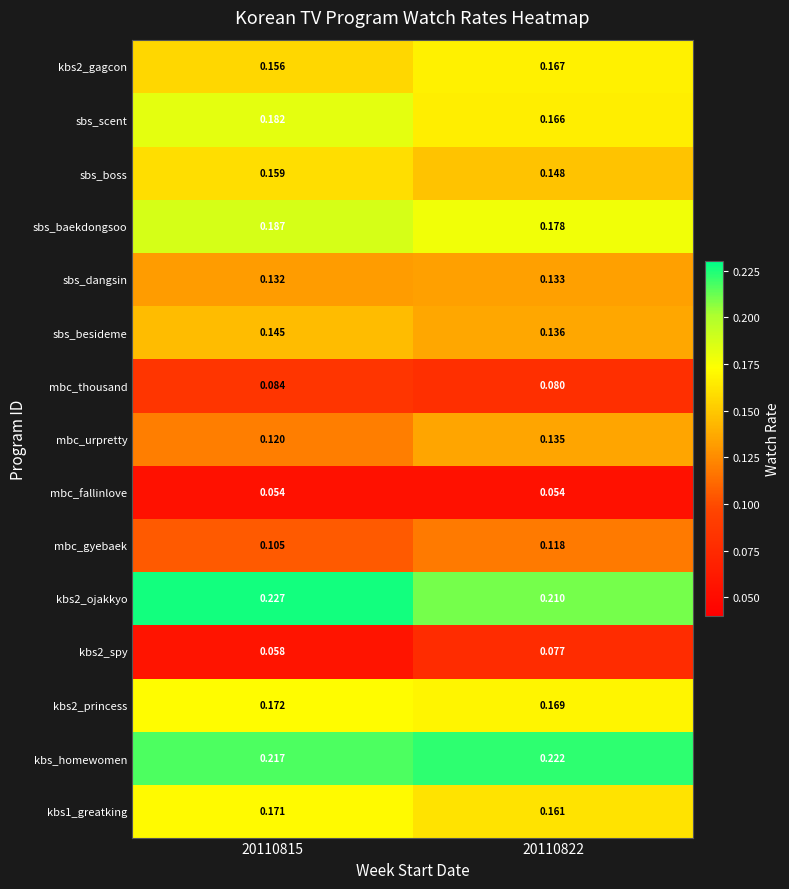

What is the total value across all series at 20110815?

2.2